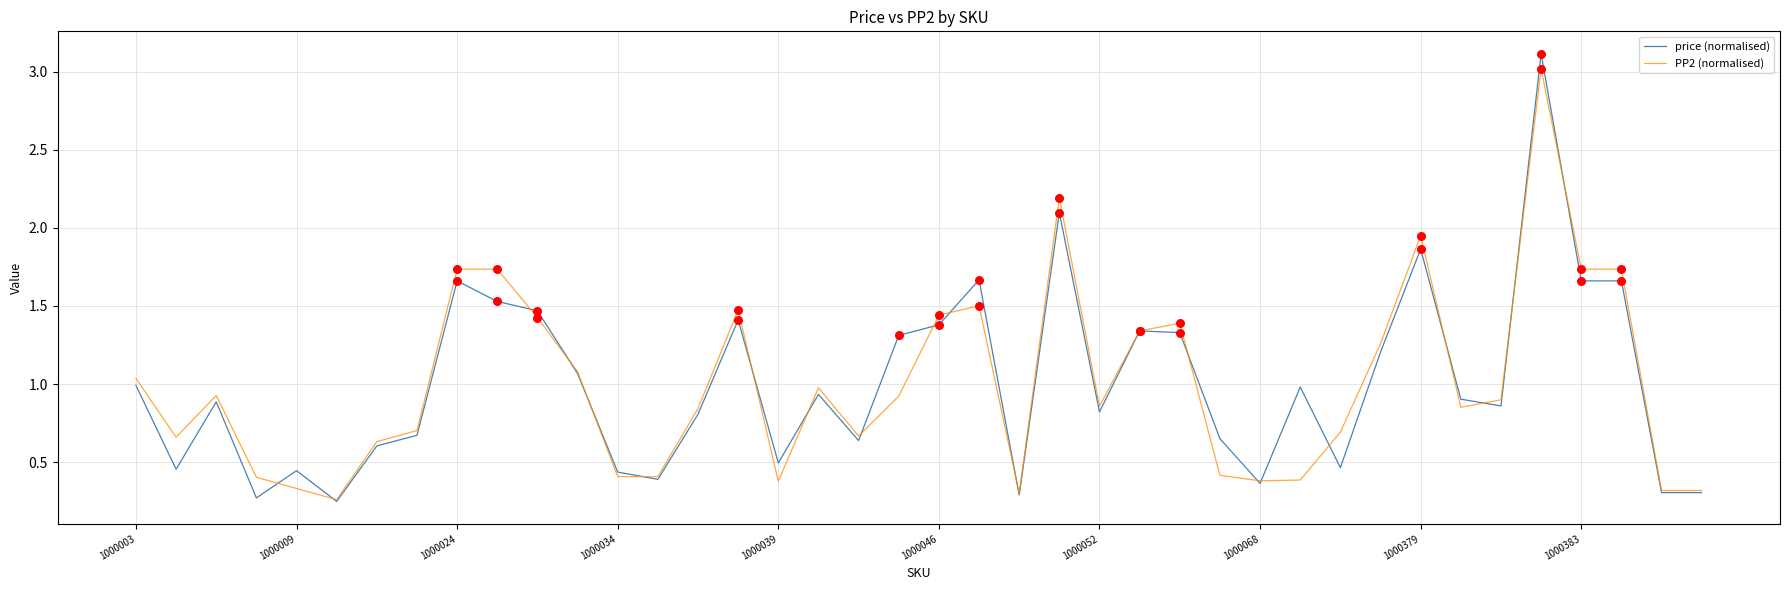

Which series has the widest spread of values?

price (normalised)